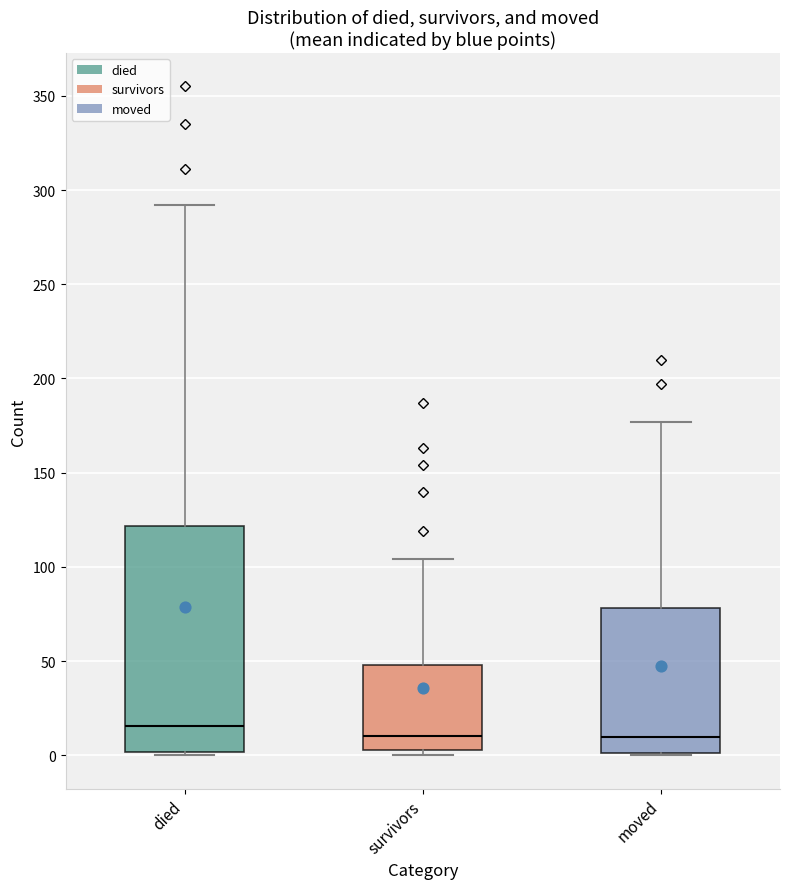

Which box's median line is the highest?

died